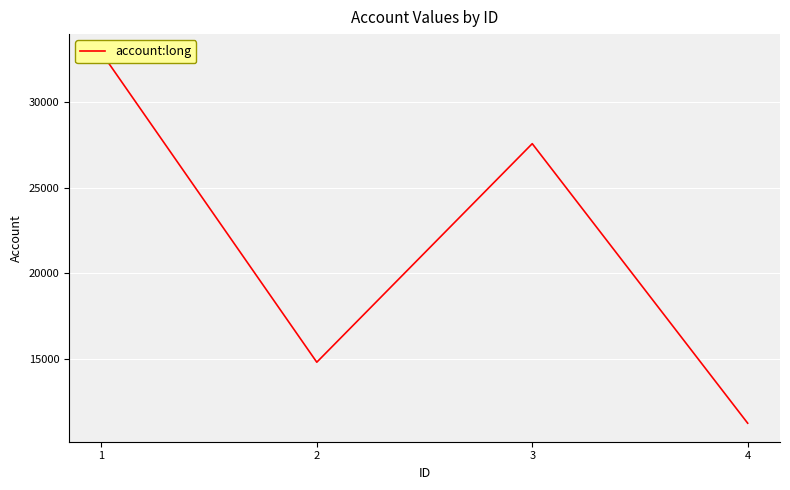

Reading right to left, extract all data points from this chart.

4=11270	3=27559	2=14824	1=32864